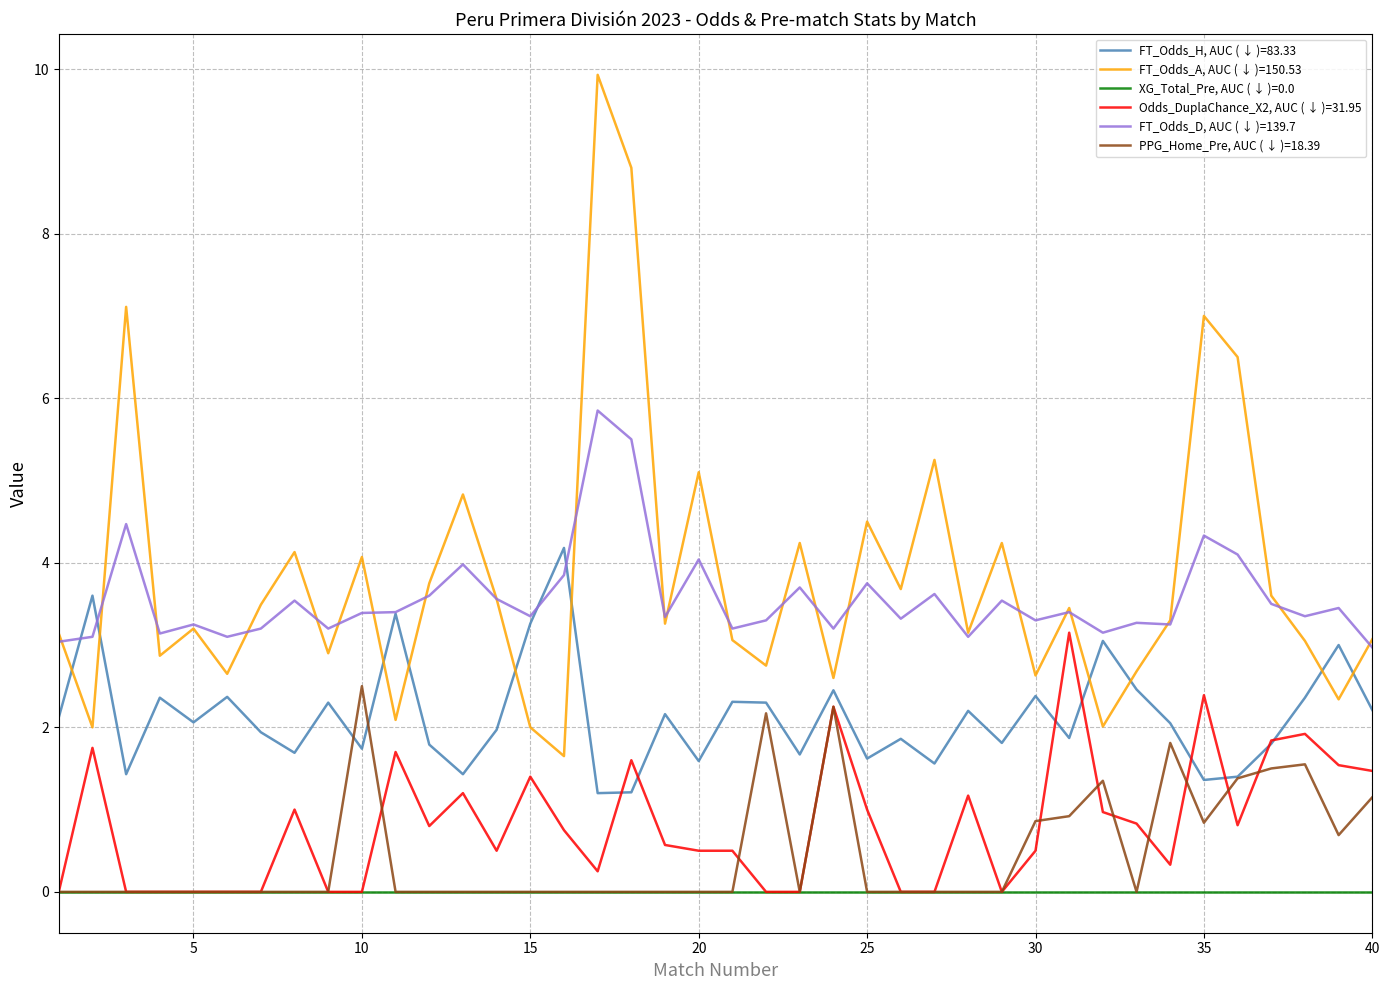

How many series are shown in this chart?

6